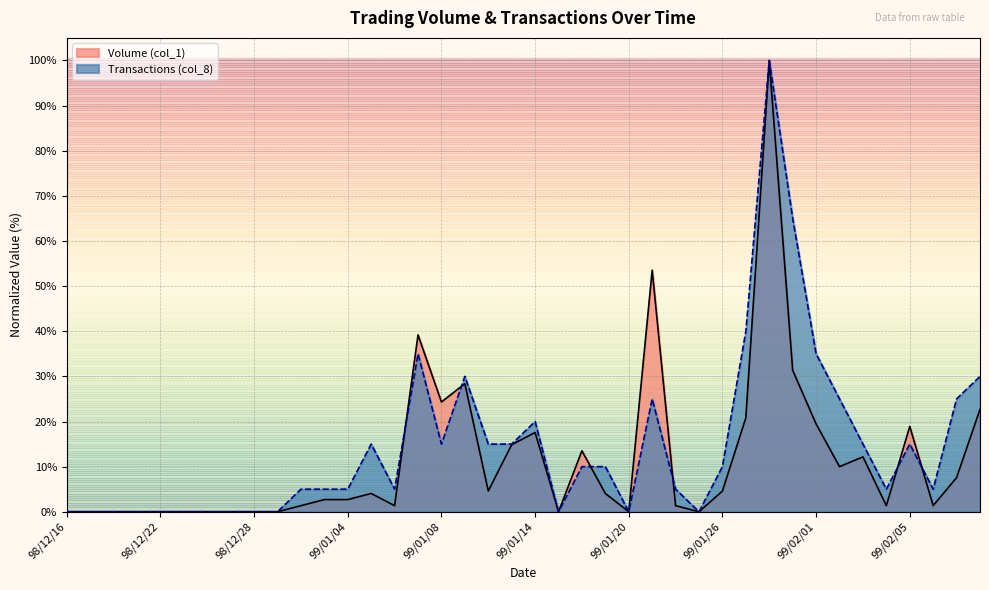

At which category is the sum across all series the highest?

99/01/28